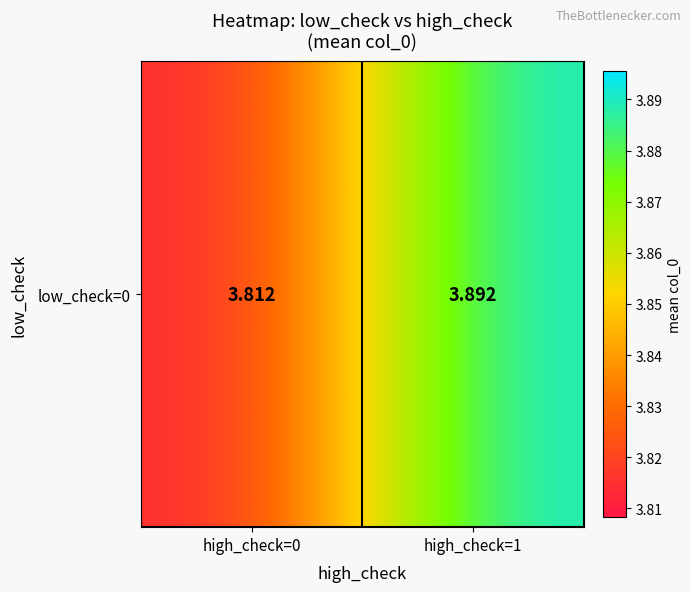

True or false: the data shows 3.8 at high_check=0.

True